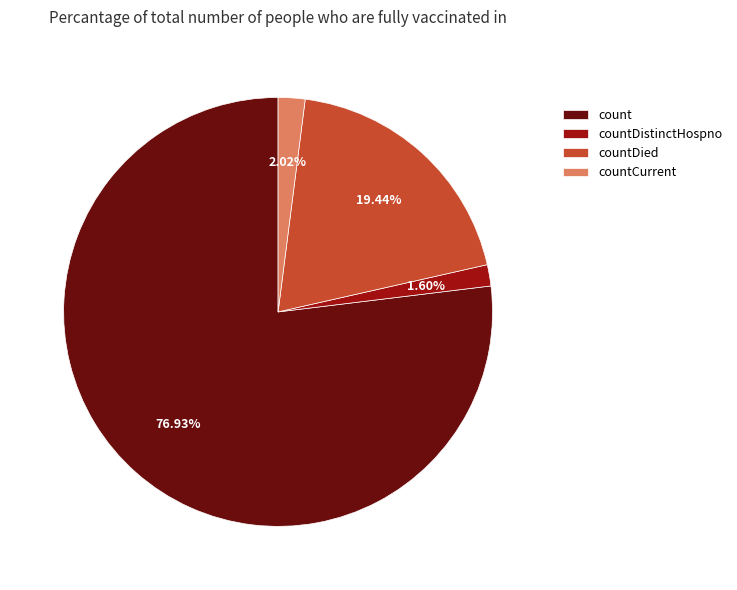

Does any single category account for the majority?

Yes